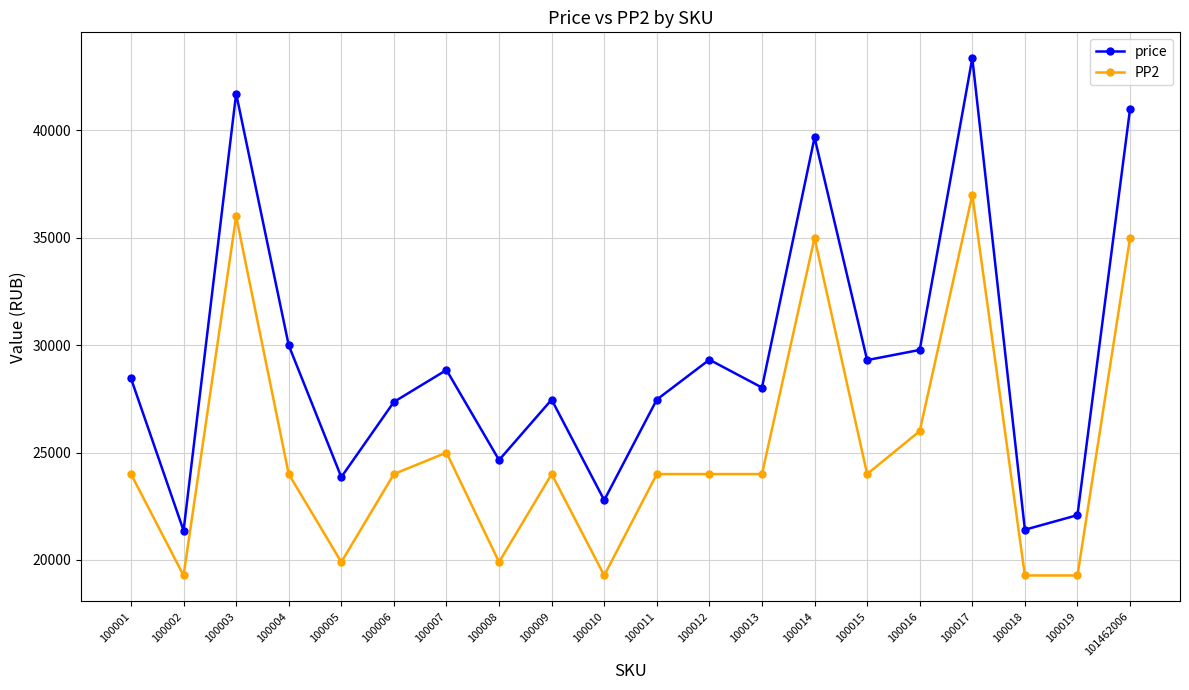

What is the difference between the second highest and second lowest values in the price series?

20312